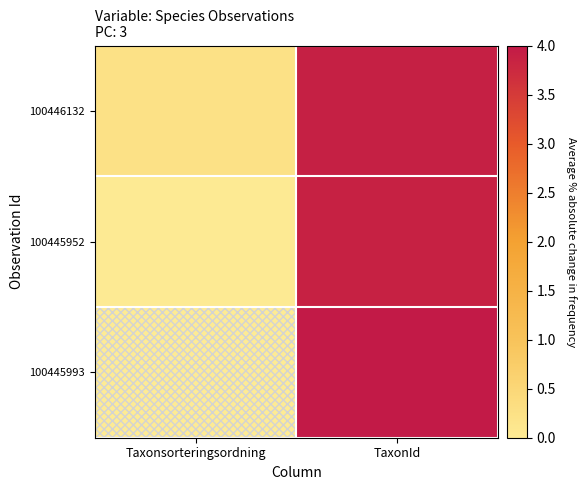

What is the total value across all series at Taxonsorteringsordning?

0.3